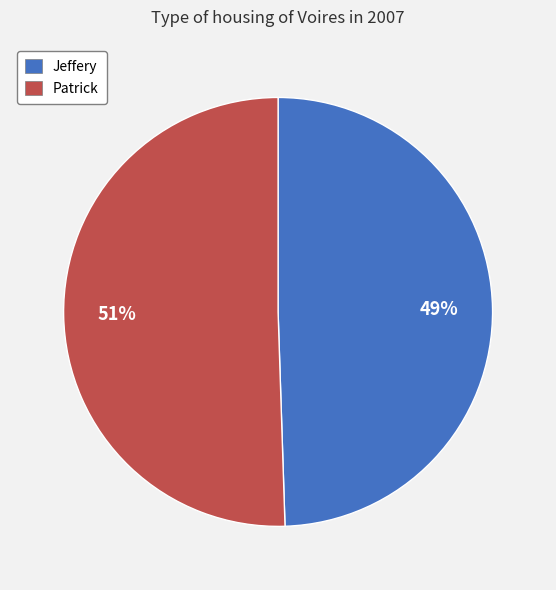

The Jeffery slice represents 49% of the pie. True or false?

True